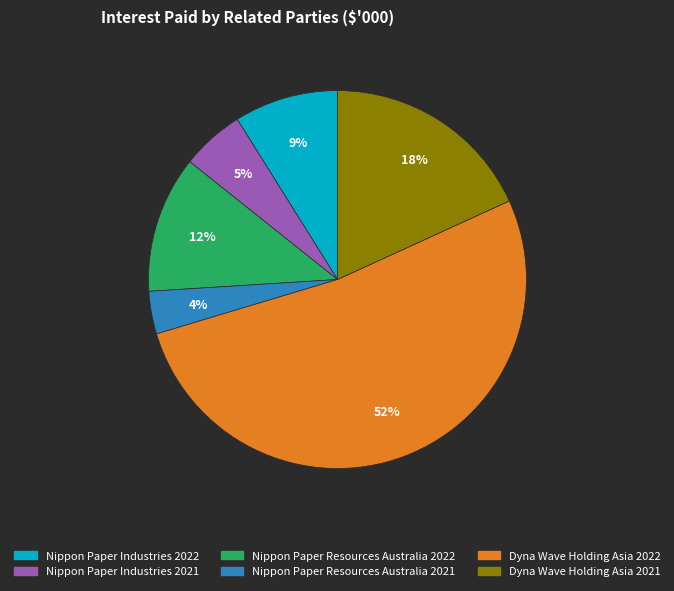

How many segments does this pie chart have?

6